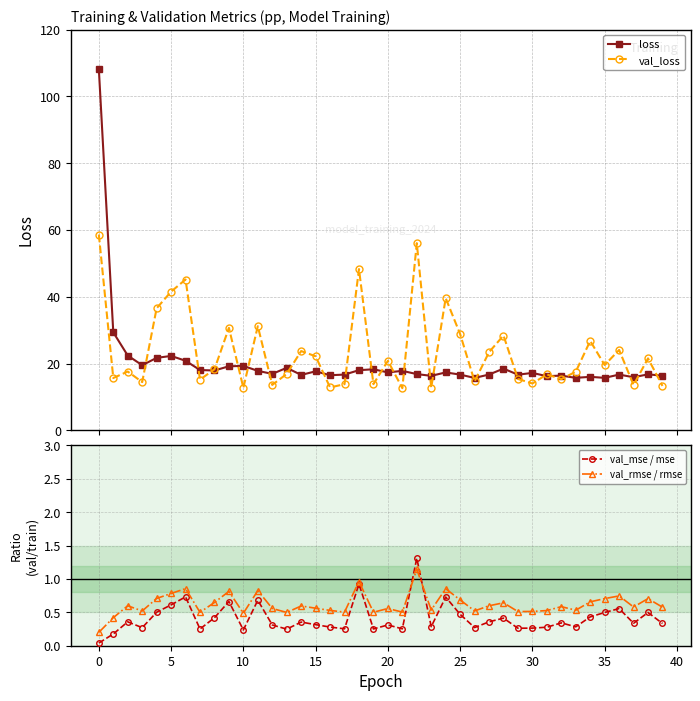

What is the maximum value for val_loss?

58.7